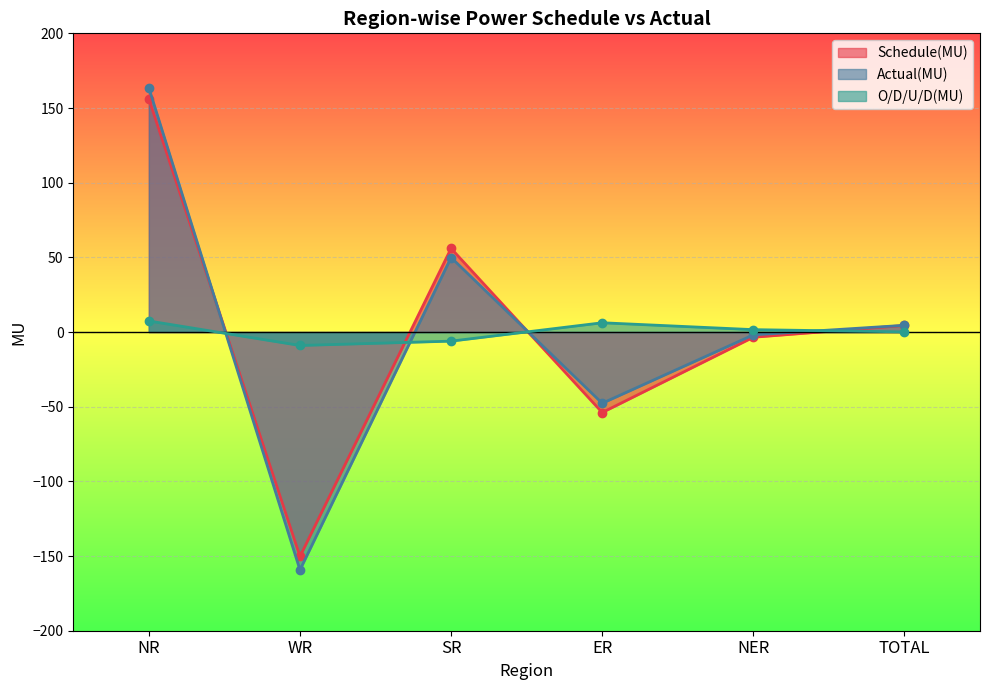

What is the label of the 6th point from the right?

NR